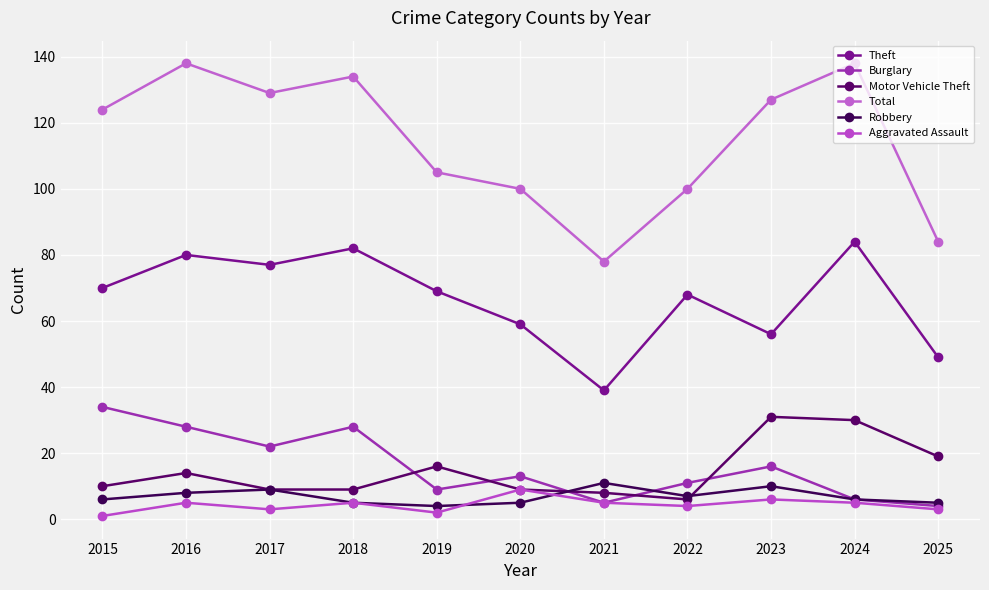

How many series are shown in this chart?

6